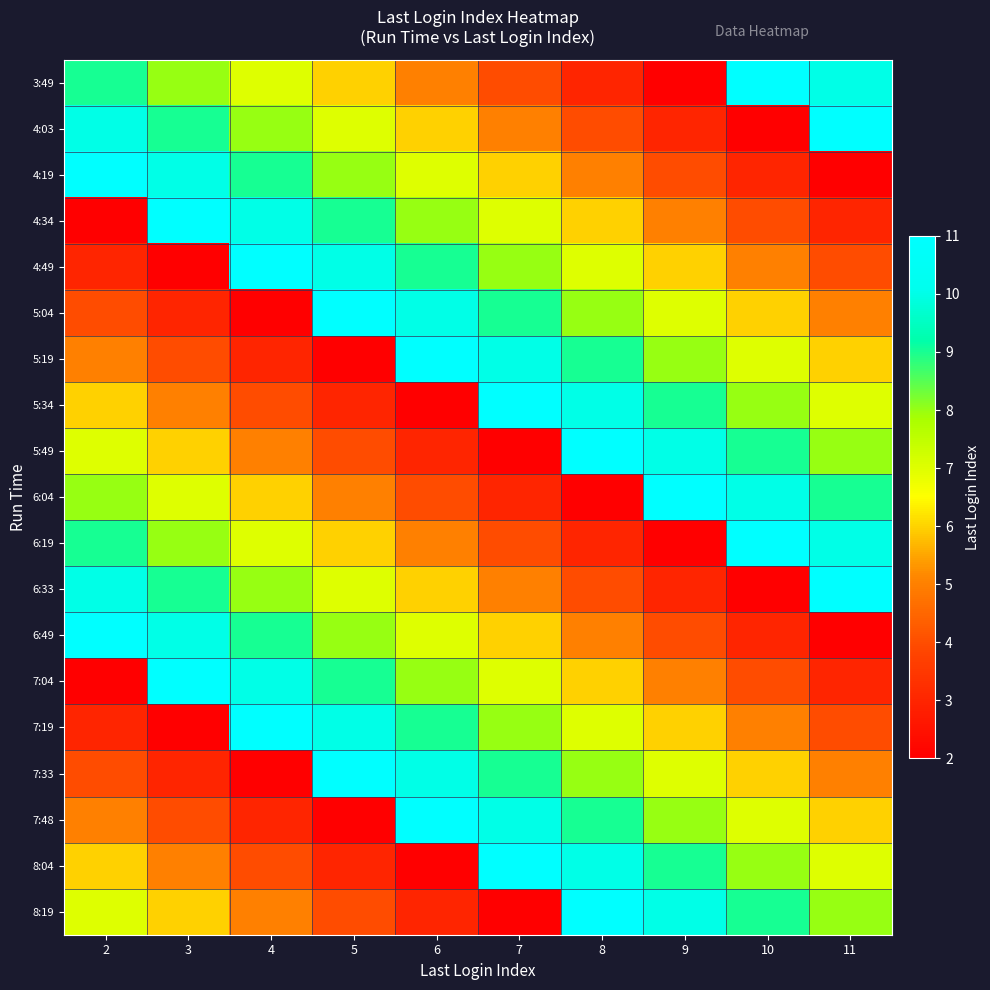

What is the difference between the highest and lowest values at 9?

9